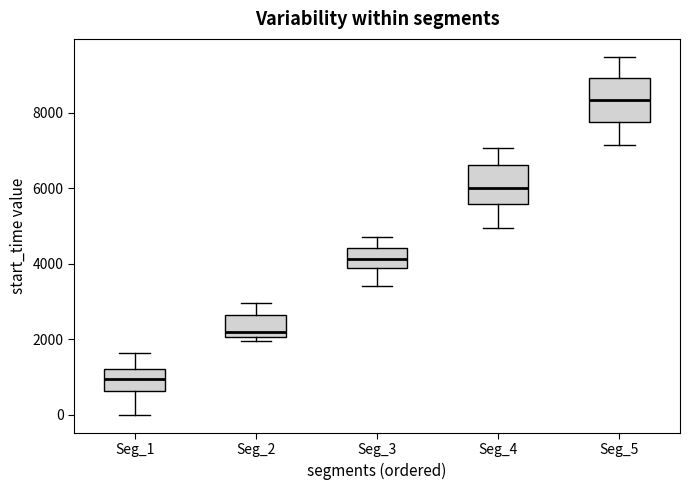

Which box has the highest median line?

Seg_5